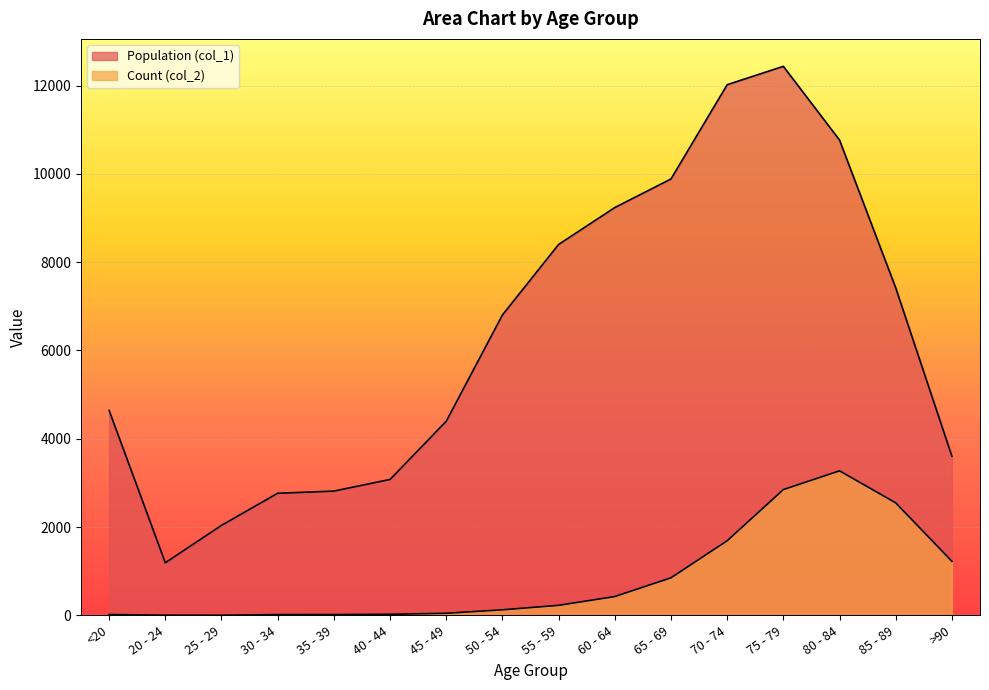

The value of Count (col_2) at <20 is 18. True or false?

True